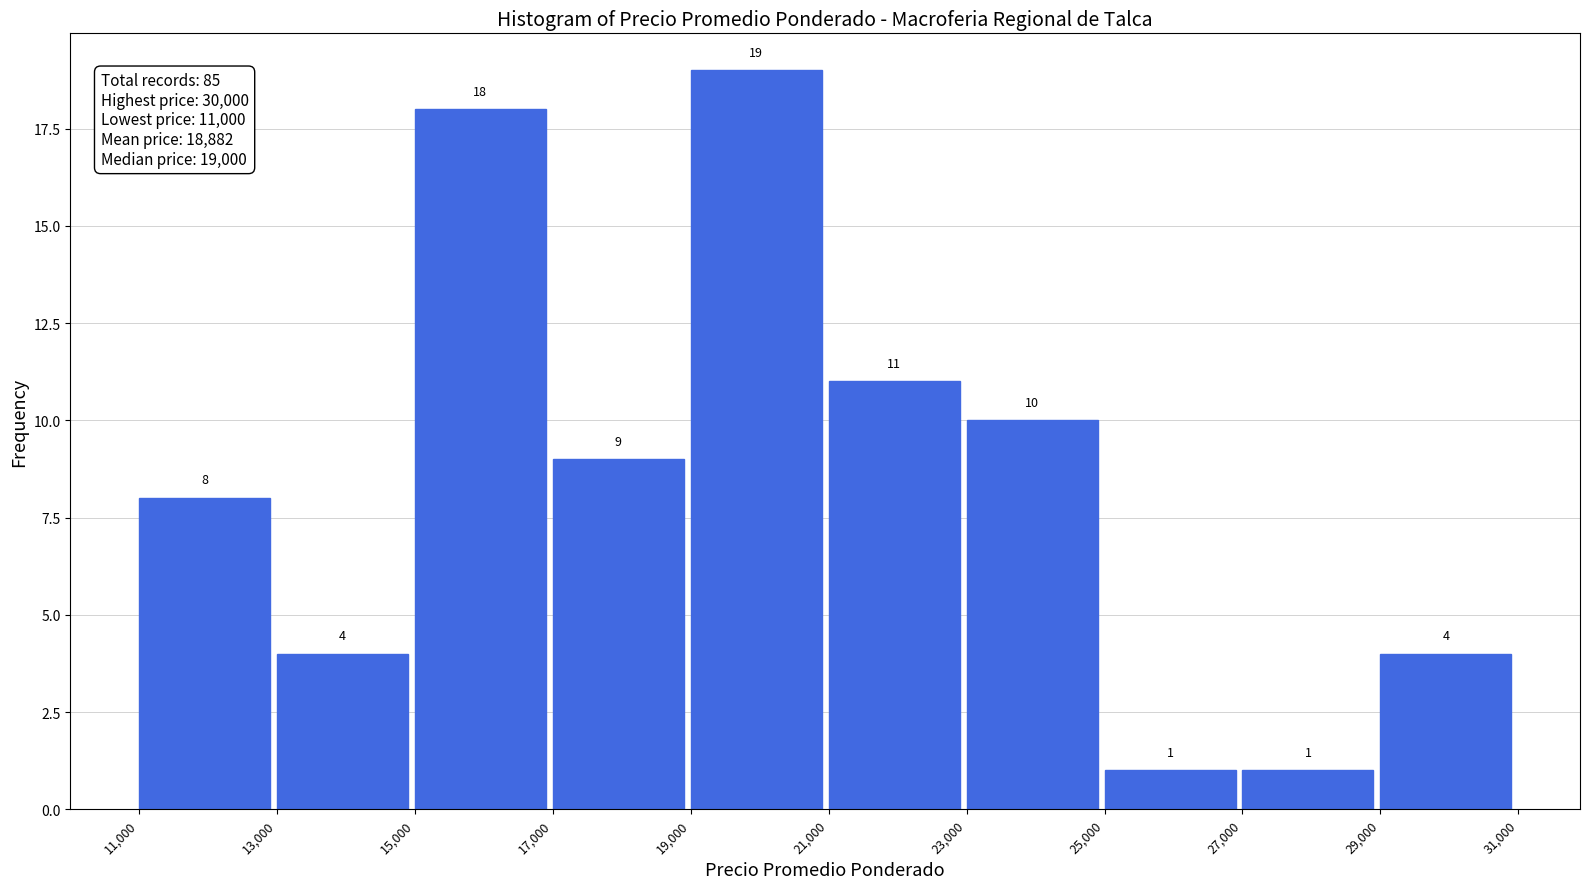

Reading left to right, transcribe this chart: for each bar, give the range it covers on the x-axis and its height.

11,000 to 13,000: 8
13,000 to 15,000: 4
15,000 to 17,000: 18
17,000 to 19,000: 9
19,000 to 21,000: 19
21,000 to 23,000: 11
23,000 to 25,000: 10
25,000 to 27,000: 1
27,000 to 29,000: 1
29,000 to 31,000: 4